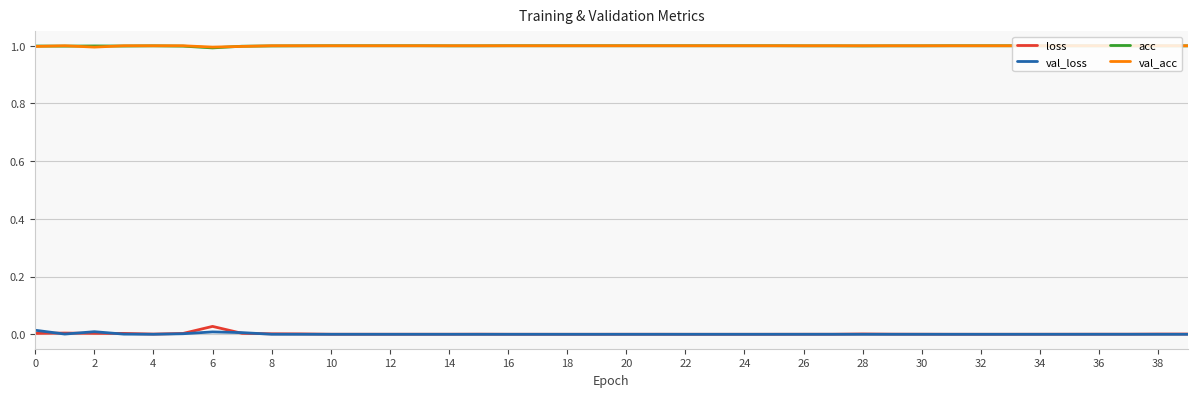

What is the sum of all val_acc values?

40.0